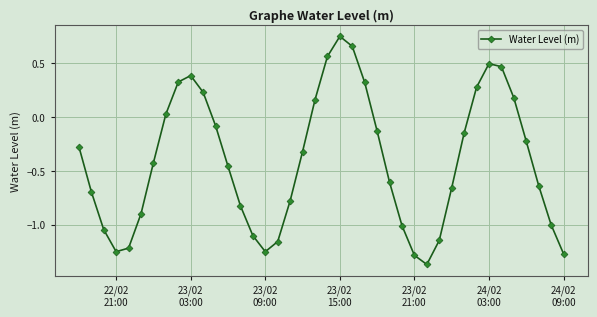

How many values are above zero?

13